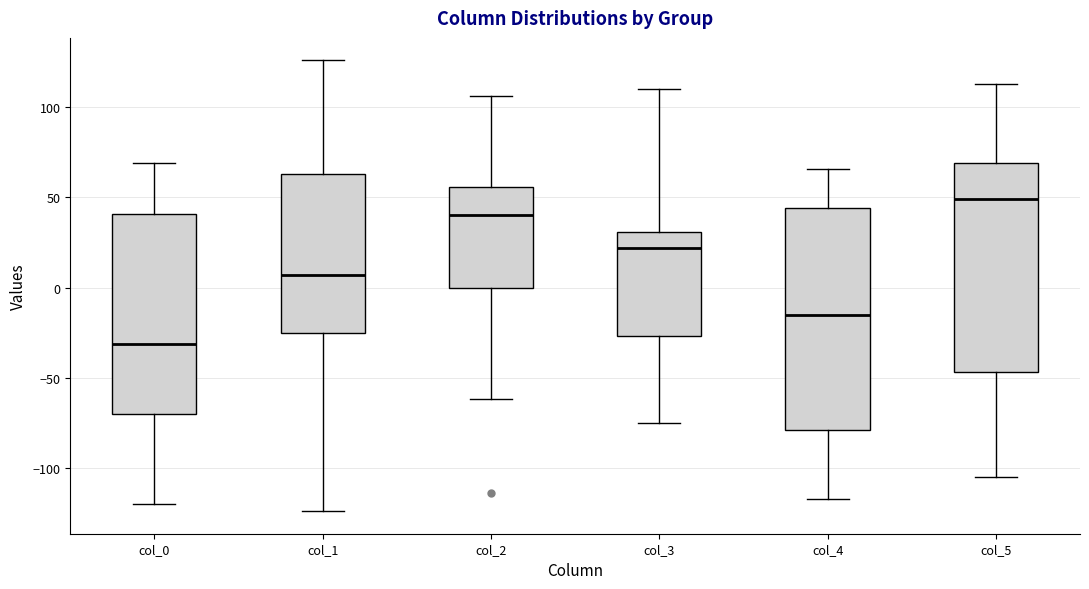

Reading left to right, read every box against the y-axis: the position of its median line, the range the box covers, and the ends of its whiskers. The values are not printed on the chart, so give them approximately, as read against the axis.

col_0: median -30, box -70 to 40, whiskers -120 to 70
col_1: median 5, box -25 to 65, whiskers -125 to 125
col_2: median 40, box 0 to 55, whiskers -60 to 105
col_3: median 20, box -25 to 30, whiskers -75 to 110
col_4: median -15, box -80 to 45, whiskers -115 to 65
col_5: median 50, box -45 to 70, whiskers -105 to 115